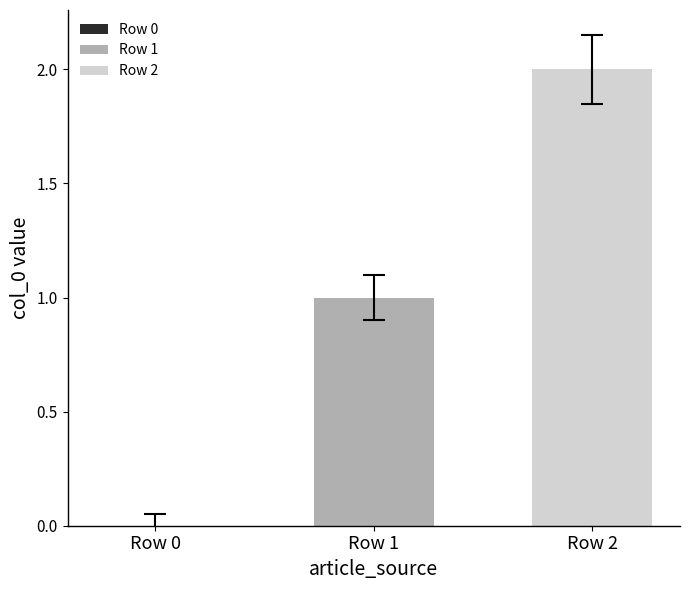

List the series in order of their overall mean, lowest first.

Row 1, Row 2